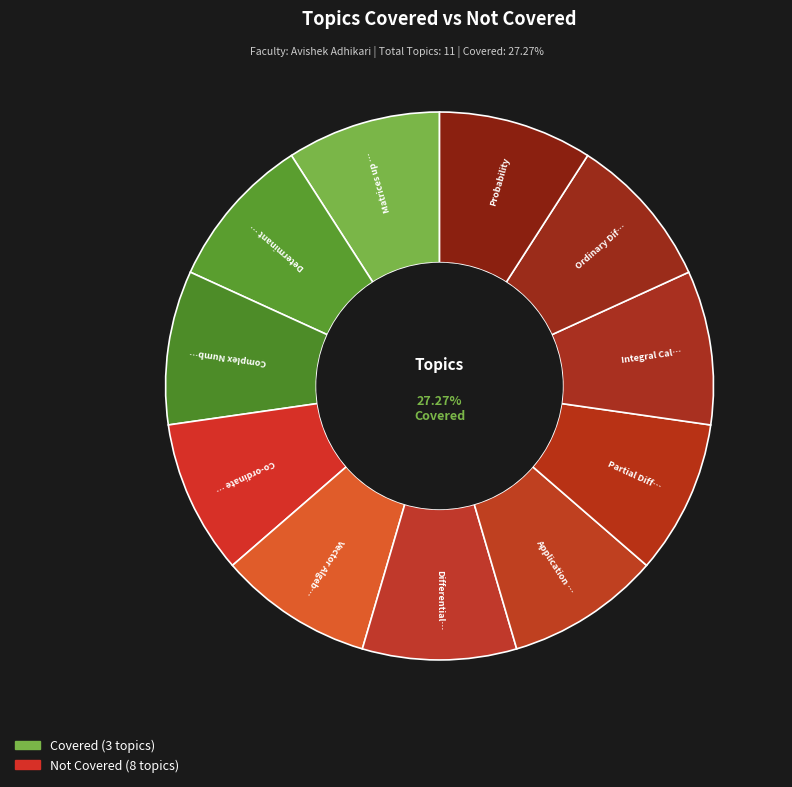

Rank the categories by value from lowest to highest.

Co-ordinate Geometry (2D), Vector Algebra, Differential Calculus, Application Of Derivative, Partial Differentiation, Integral Calculus, Ordinary Differntial Equation, Probability, Matrices up to Order 3, Determinant up to Order 3, Complex Number